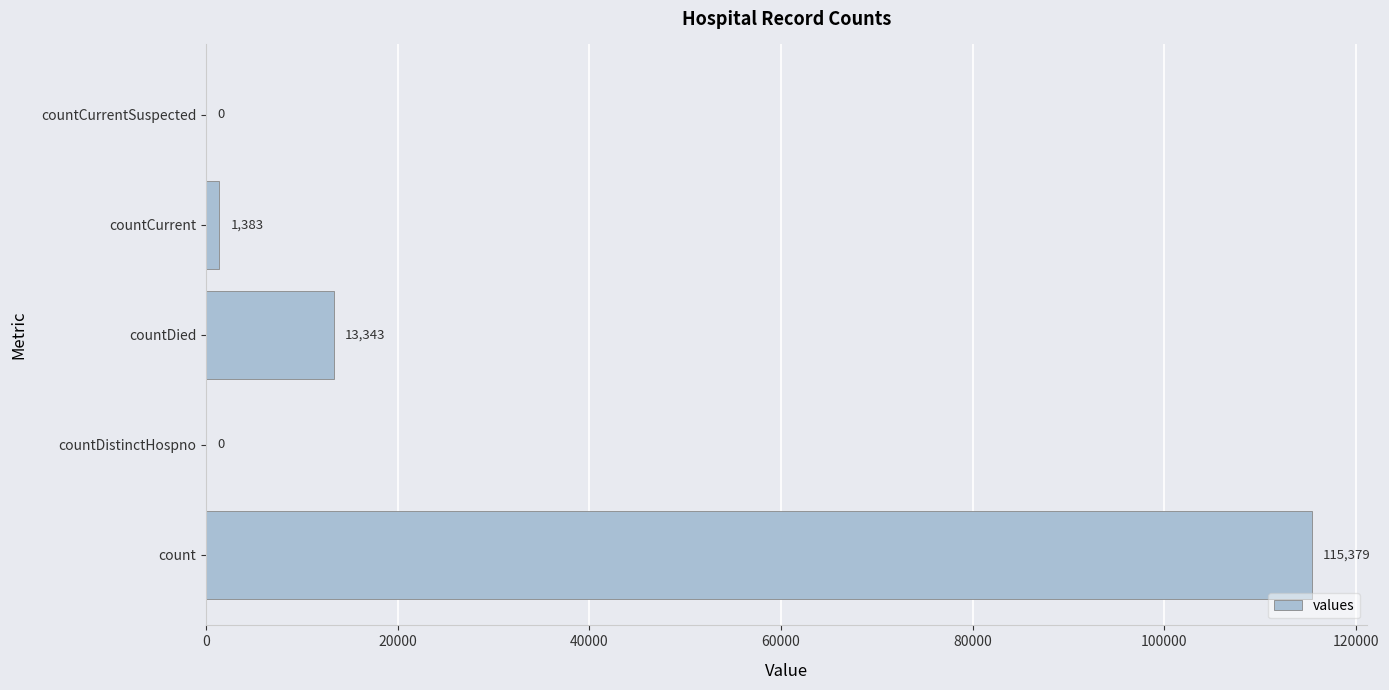

What is the sum of the values at countCurrent and count?

116762